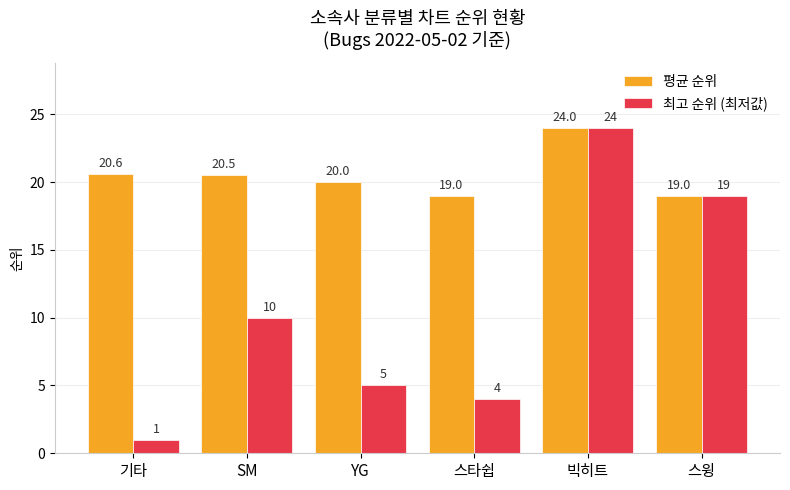

What is the total value across all series at 빅히트?

48.0